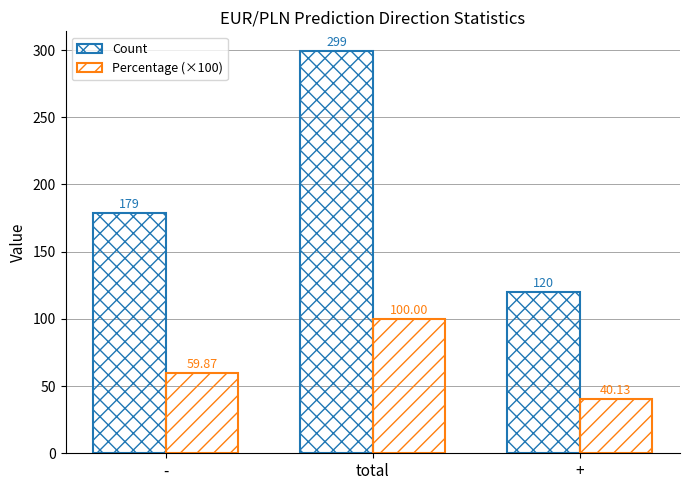

What is the value of the Percentage (×100) bar at the 3rd from the left?

40.1